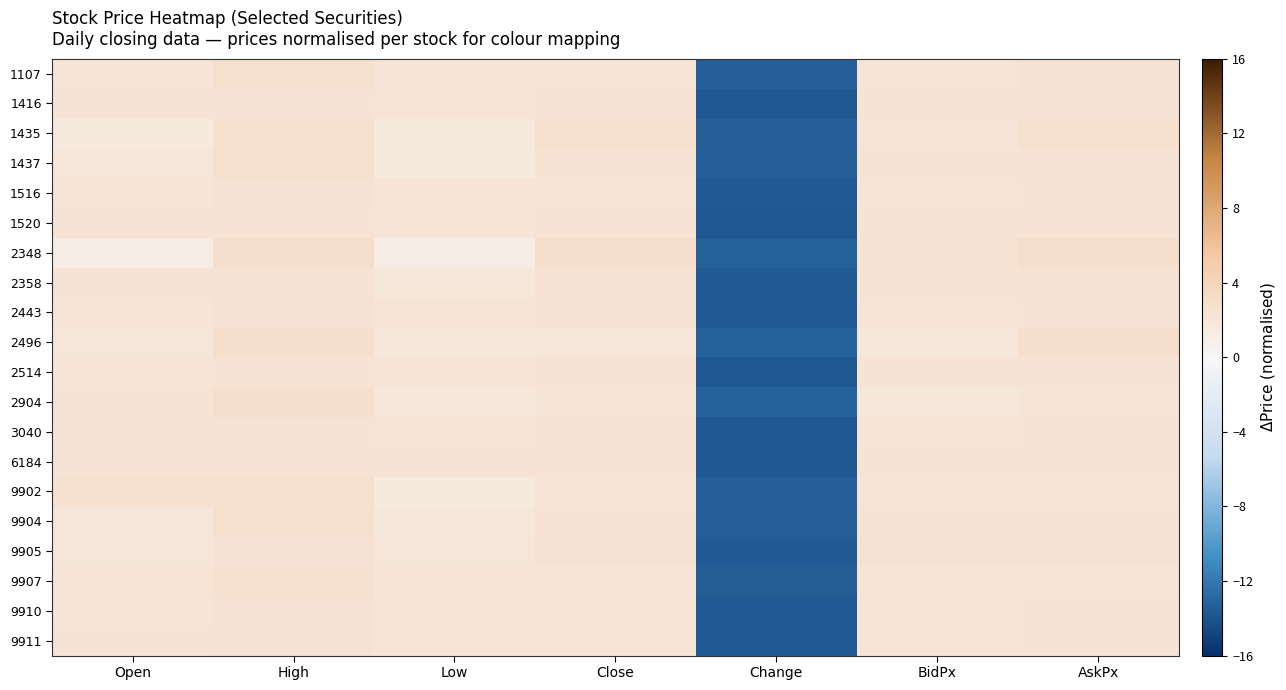

What is the spread (max minus min) of values at BidPx?

0.6